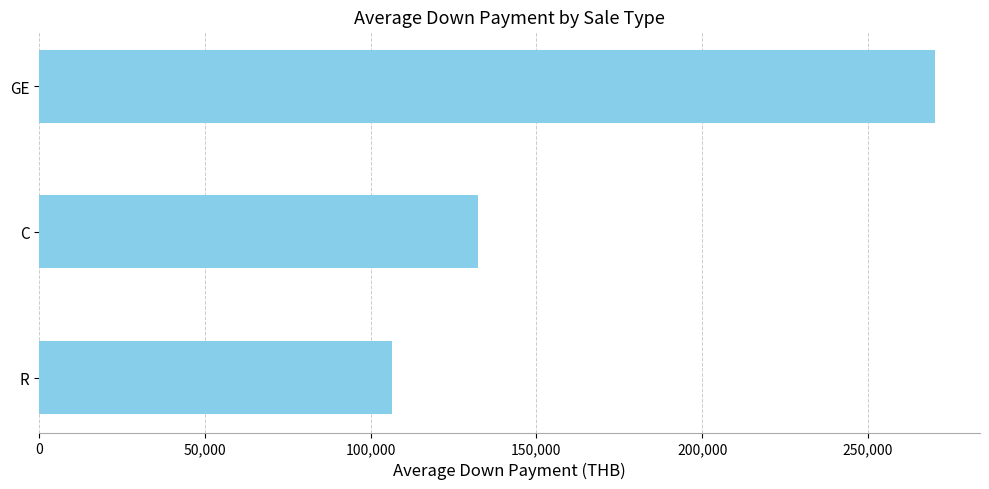

Is it true that the value at C is 132250?

True